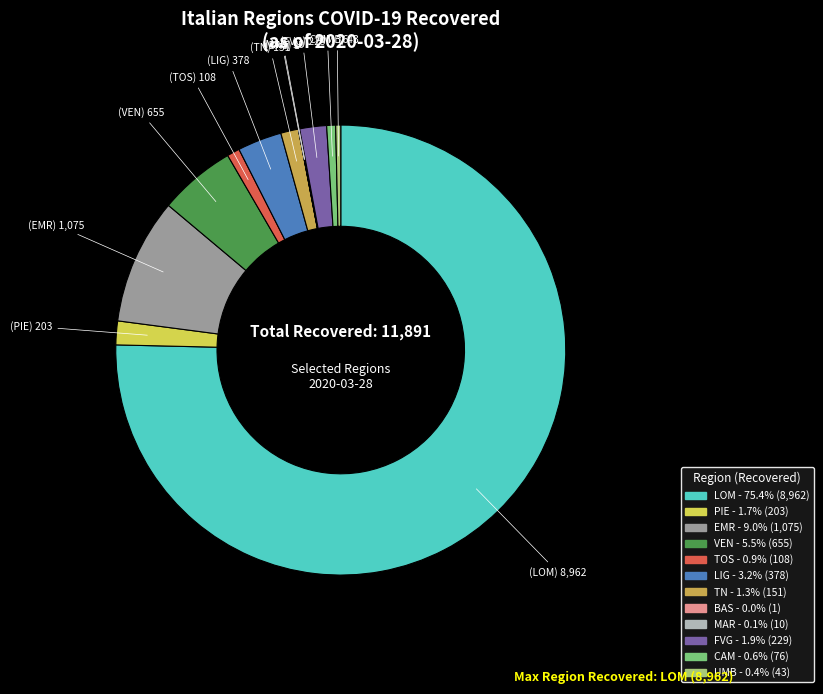

Does any single category account for the majority?

Yes